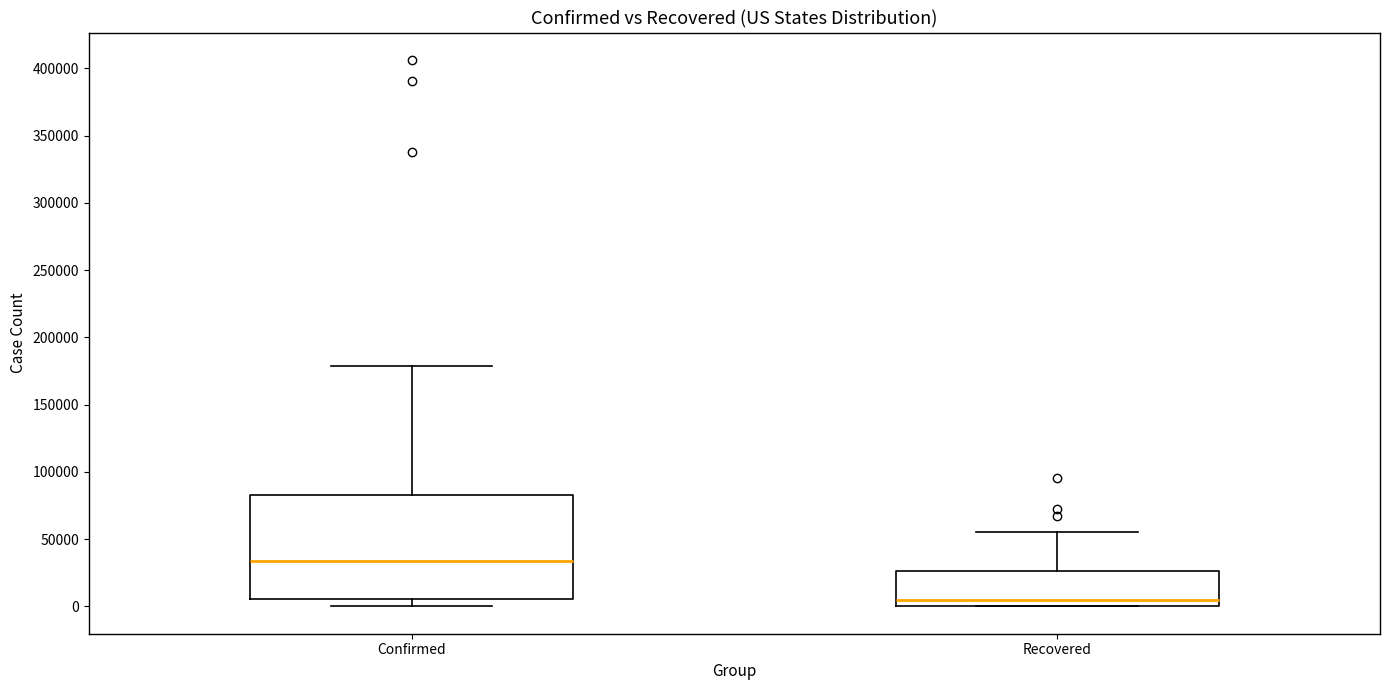

Reading left to right, read every box against the y-axis: the position of its median line, the range the box covers, and the ends of its whiskers. The values are not printed on the chart, so give them approximately, as read against the axis.

Confirmed: median 35000, box 5000 to 85000, whiskers 0 to 180000
Recovered: median 5000, box 0 to 25000, whiskers 0 to 55000